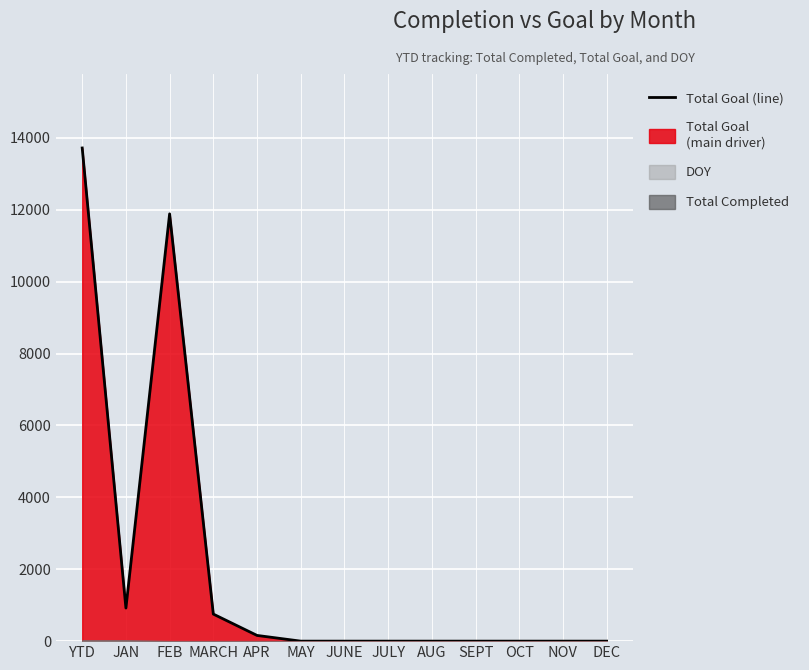

True or false: the data has more than 2 interior local peaks.

False